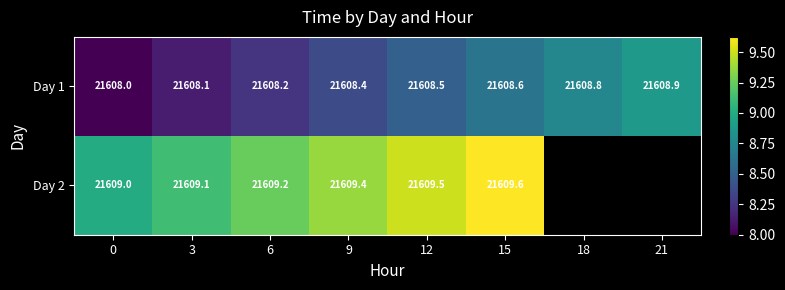

At how many categories does at least one series exceed 21608?

8